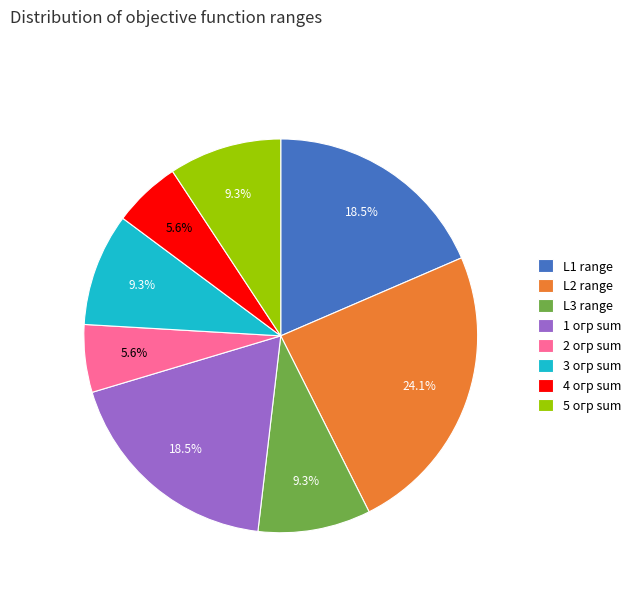

What percentage is NOT represented by 3 огр sum?

90.7%